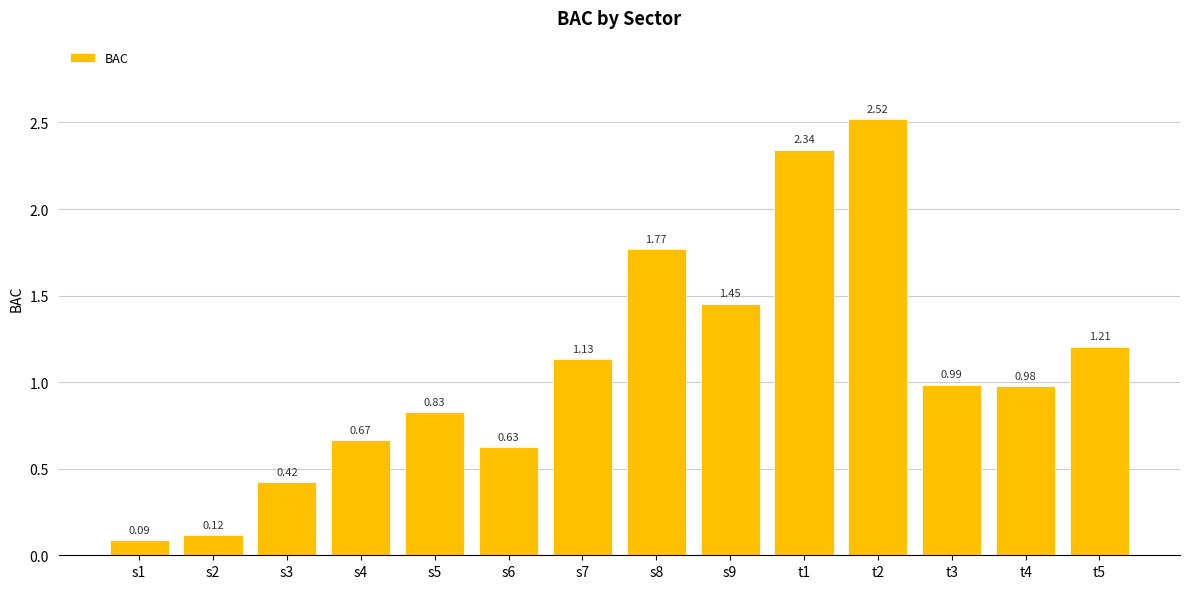

What is the sum of all values?

15.1